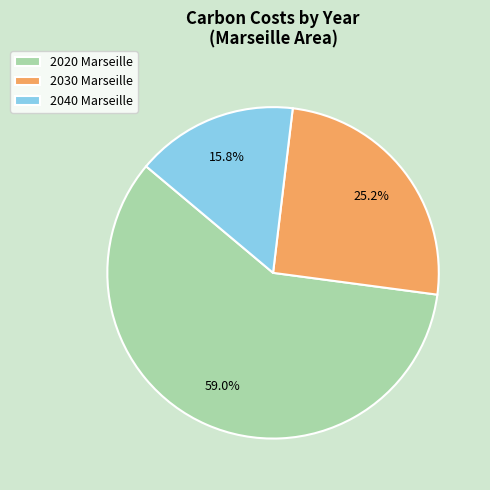

How many slices are in this pie chart?

3